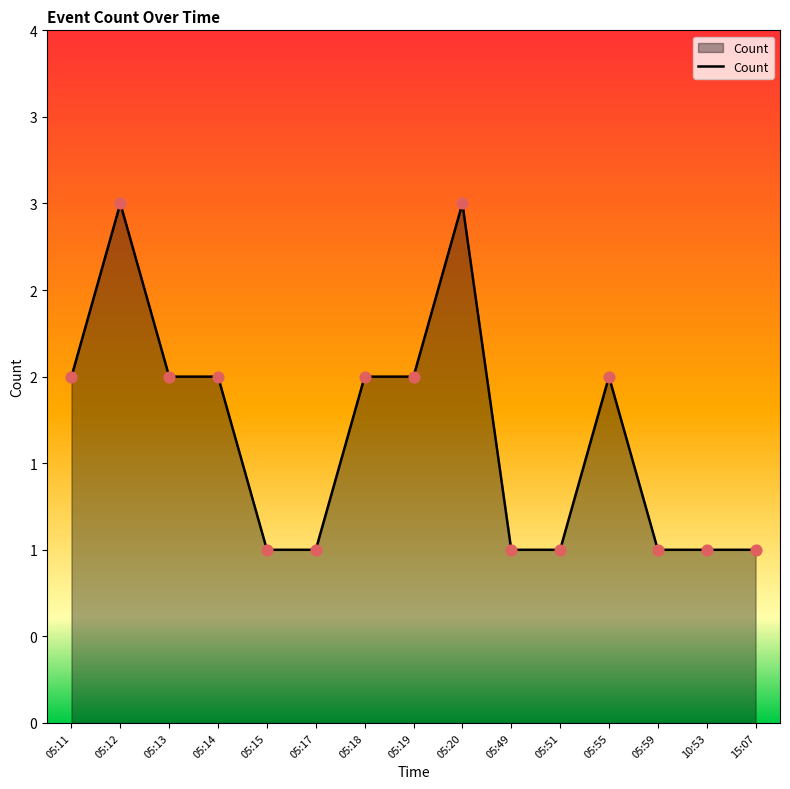

Which has a higher value, 05:51 or 05:13?

05:13